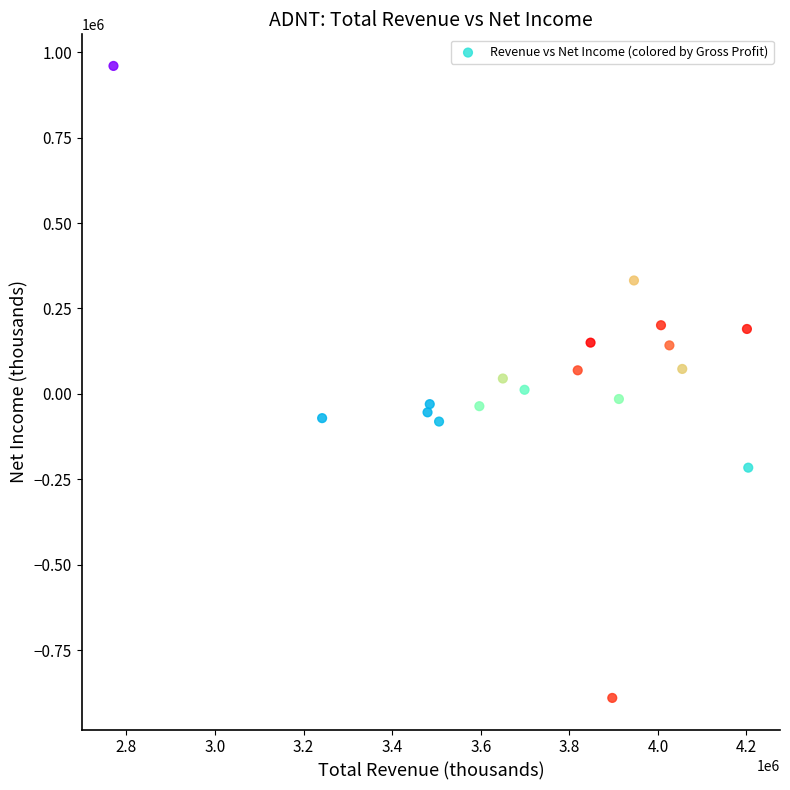

What is the range of X values (max minus min)?

1433000